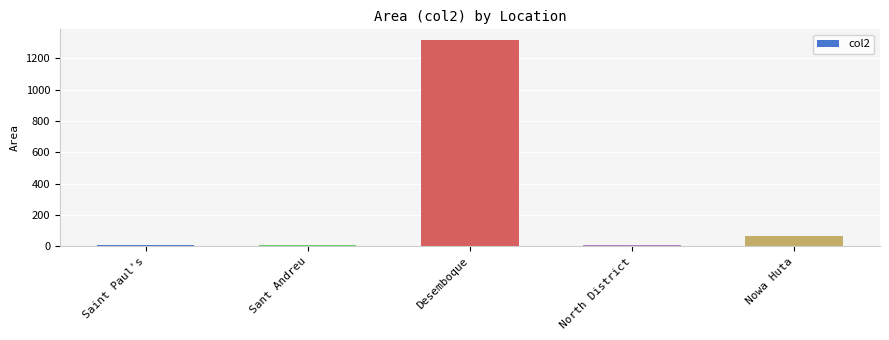

Which has a higher value, Nowa Huta or North District?

Nowa Huta